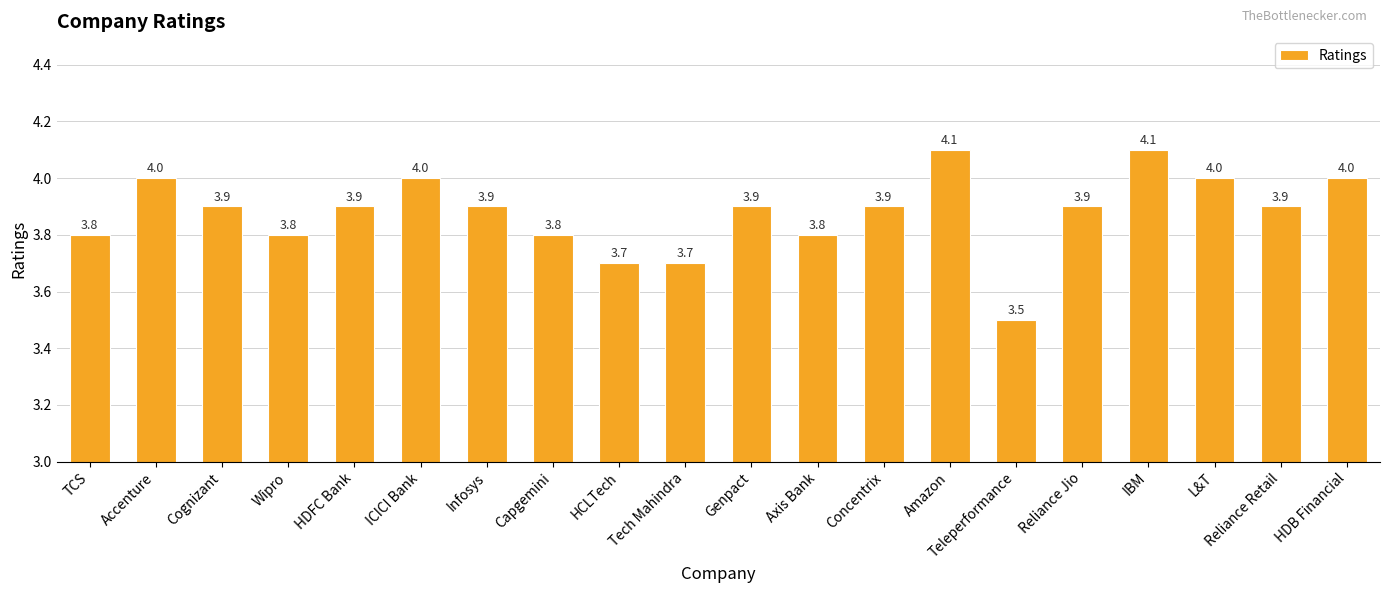

What is the maximum value shown in the chart?

4.1